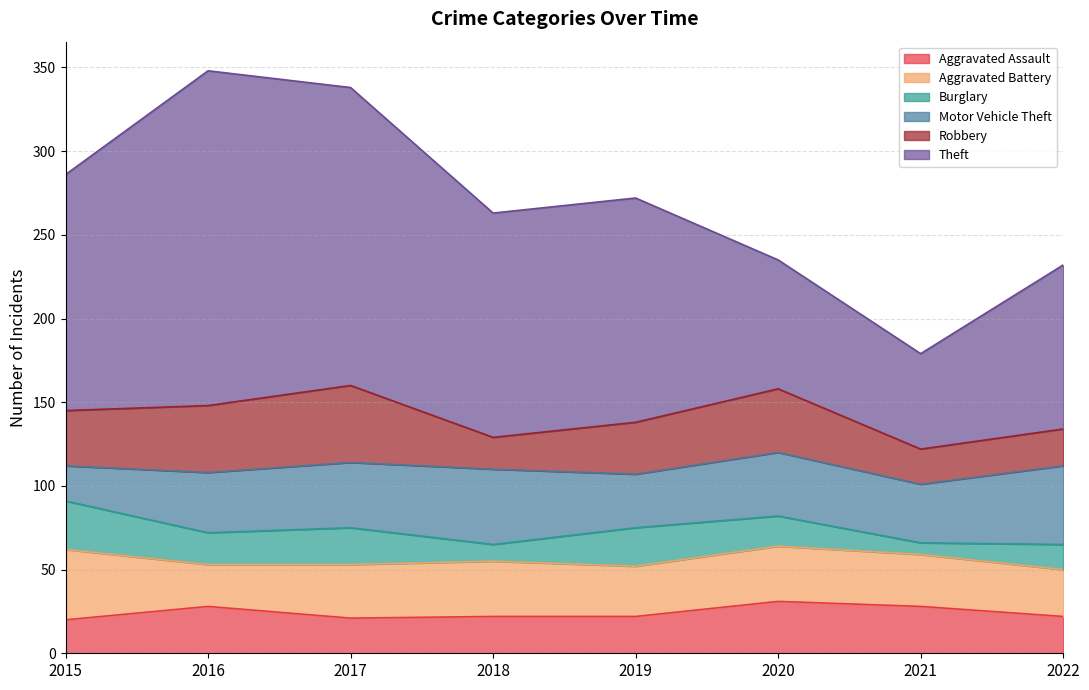

Reading right to left, what are all the values shown in this chart?

Aggravated Assault: 22	28	31	22	22	21	28	20
Aggravated Battery: 28	31	33	30	33	32	25	42
Burglary: 15	7	18	23	10	22	19	29
Motor Vehicle Theft: 47	35	38	32	45	39	36	21
Robbery: 22	21	38	31	19	46	40	33
Theft: 98	57	77	134	134	178	200	141